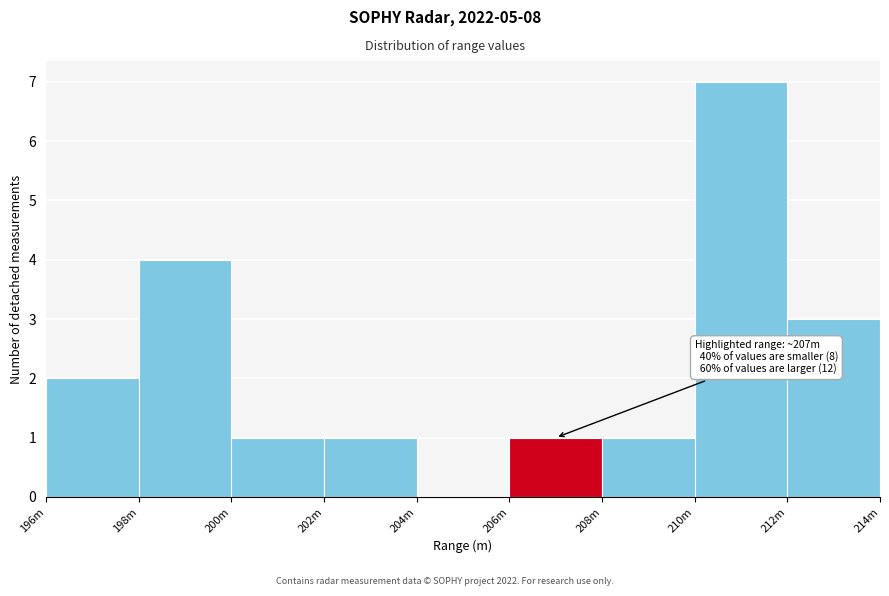

Reading left to right, what are all the values shown in this chart?

196m=2	198m=4	200m=1	202m=1	204m=0	206m=1	208m=1	210m=7	212m=3